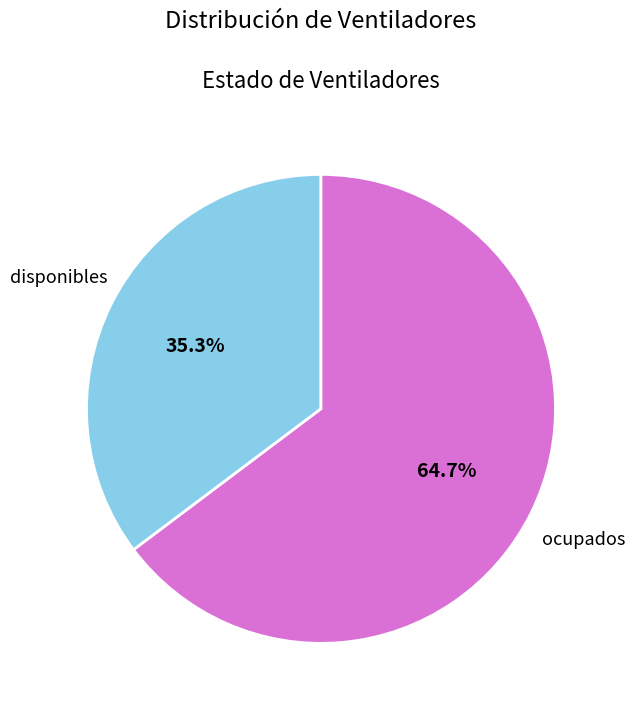

Which category has the smallest portion of the pie?

disponibles